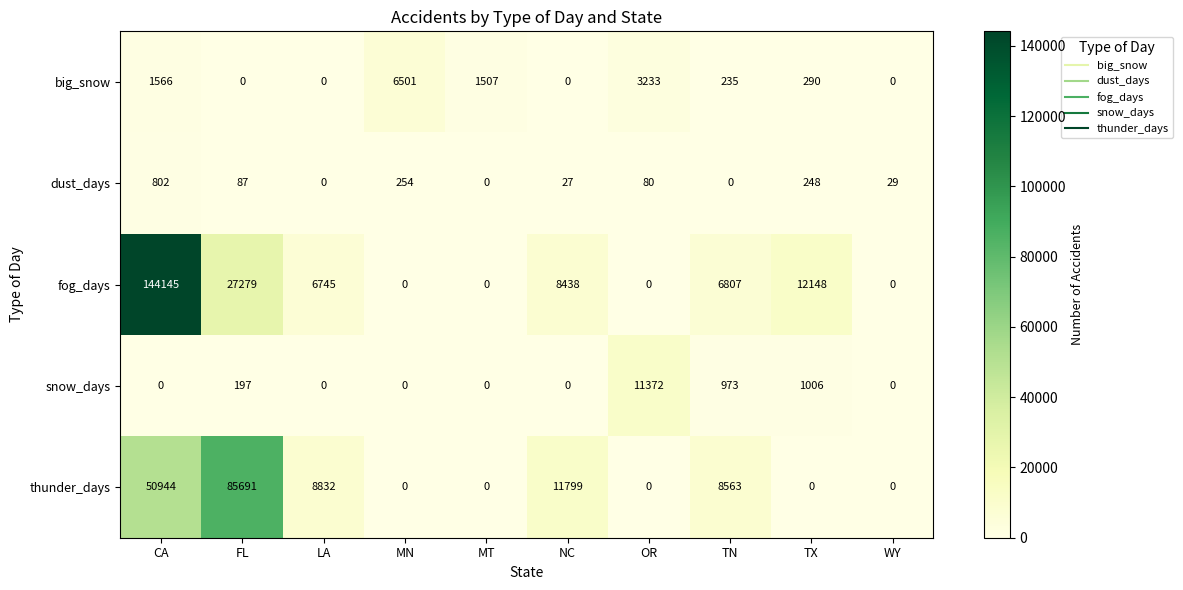

Between MN and MT, which series saw the biggest shift?

big_snow